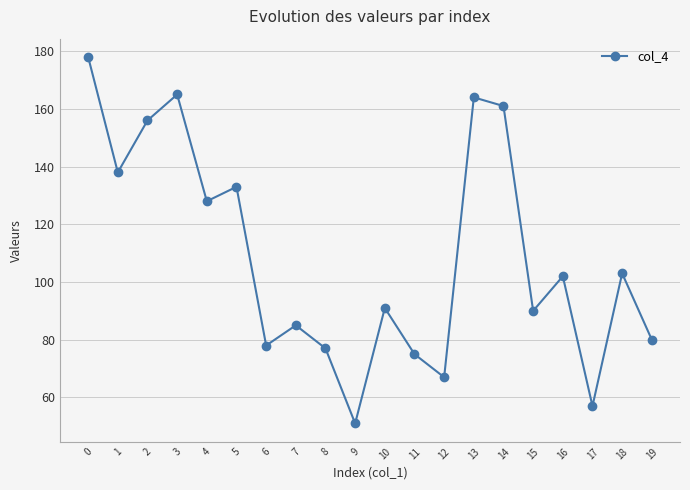

What is the change in value from 8 to 15?

+13